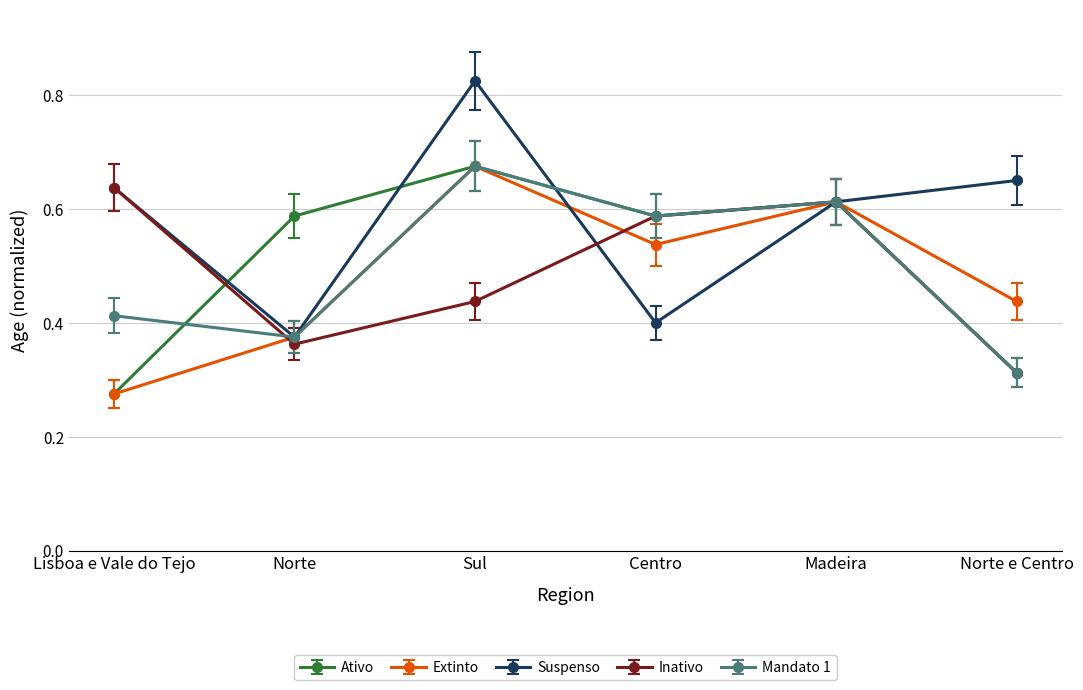

What is the label of the 1st point from the right?

Norte e Centro